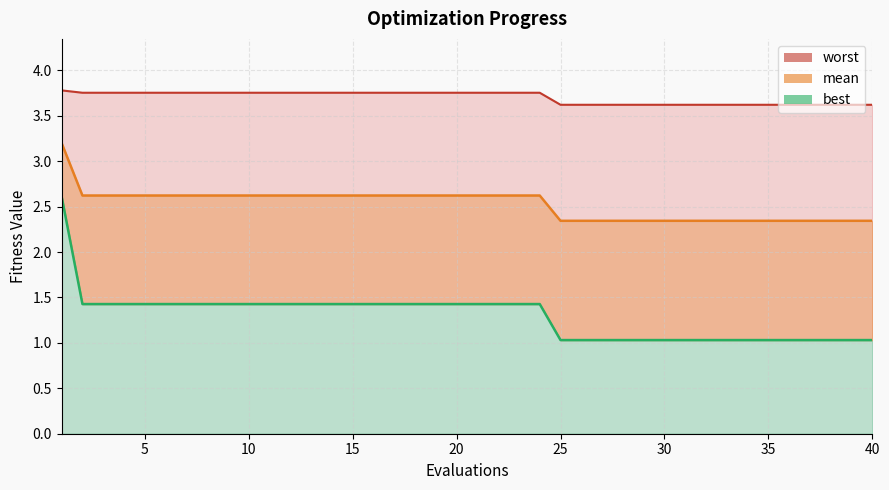

Reading left to right, transcribe all the data shown in this chart.

mean: 1=3.2	2=2.6	3=2.6	4=2.6	5=2.6	6=2.6	7=2.6	8=2.6	9=2.6	10=2.6	11=2.6	12=2.6	13=2.6	14=2.6	15=2.6	16=2.6	17=2.6	18=2.6	19=2.6	20=2.6	21=2.6	22=2.6	23=2.6	24=2.6	25=2.3	26=2.3	27=2.3	28=2.3	29=2.3	30=2.3	31=2.3	32=2.3	33=2.3	34=2.3	35=2.3	36=2.3	37=2.3	38=2.3	39=2.3	40=2.3
best: 1=2.6	2=1.4	3=1.4	4=1.4	5=1.4	6=1.4	7=1.4	8=1.4	9=1.4	10=1.4	11=1.4	12=1.4	13=1.4	14=1.4	15=1.4	16=1.4	17=1.4	18=1.4	19=1.4	20=1.4	21=1.4	22=1.4	23=1.4	24=1.4	25=1.0	26=1.0	27=1.0	28=1.0	29=1.0	30=1.0	31=1.0	32=1.0	33=1.0	34=1.0	35=1.0	36=1.0	37=1.0	38=1.0	39=1.0	40=1.0
worst: 1=3.8	2=3.8	3=3.8	4=3.8	5=3.8	6=3.8	7=3.8	8=3.8	9=3.8	10=3.8	11=3.8	12=3.8	13=3.8	14=3.8	15=3.8	16=3.8	17=3.8	18=3.8	19=3.8	20=3.8	21=3.8	22=3.8	23=3.8	24=3.8	25=3.6	26=3.6	27=3.6	28=3.6	29=3.6	30=3.6	31=3.6	32=3.6	33=3.6	34=3.6	35=3.6	36=3.6	37=3.6	38=3.6	39=3.6	40=3.6